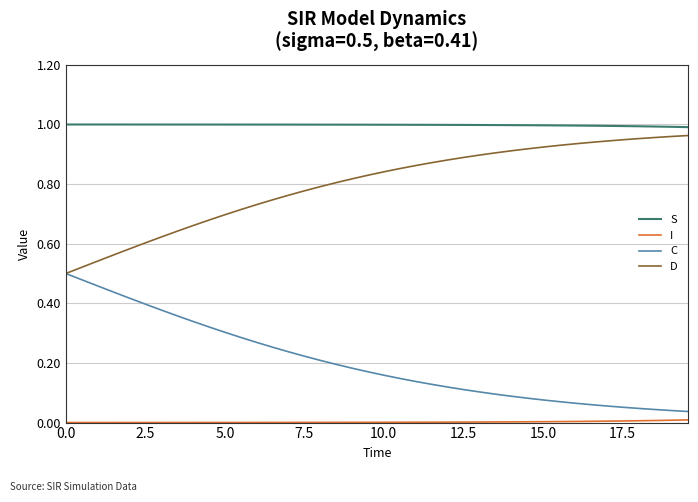

True or false: C and S cross at least once.

False